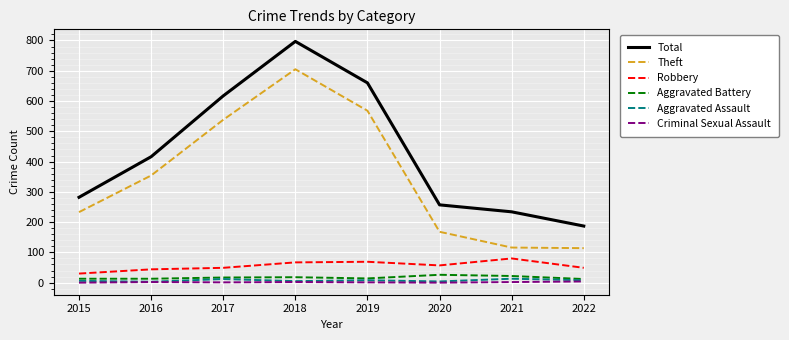

True or false: Criminal Sexual Assault and Robbery cross at least once.

False